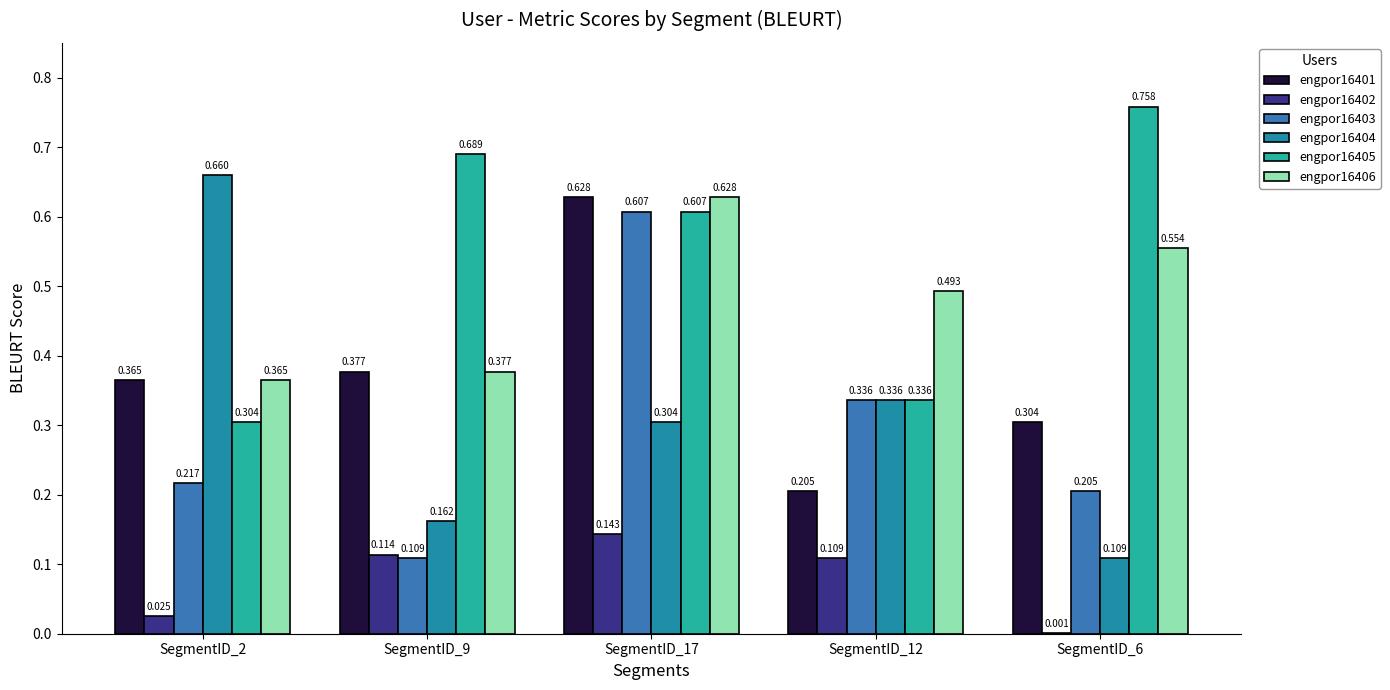

Reading left to right, transcribe all the data shown in this chart.

engpor16401: SegmentID_2=0.4	SegmentID_9=0.4	SegmentID_17=0.6	SegmentID_12=0.2	SegmentID_6=0.3
engpor16402: SegmentID_2=0.0	SegmentID_9=0.1	SegmentID_17=0.1	SegmentID_12=0.1	SegmentID_6=0.0
engpor16403: SegmentID_2=0.2	SegmentID_9=0.1	SegmentID_17=0.6	SegmentID_12=0.3	SegmentID_6=0.2
engpor16404: SegmentID_2=0.7	SegmentID_9=0.2	SegmentID_17=0.3	SegmentID_12=0.3	SegmentID_6=0.1
engpor16405: SegmentID_2=0.3	SegmentID_9=0.7	SegmentID_17=0.6	SegmentID_12=0.3	SegmentID_6=0.8
engpor16406: SegmentID_2=0.4	SegmentID_9=0.4	SegmentID_17=0.6	SegmentID_12=0.5	SegmentID_6=0.6